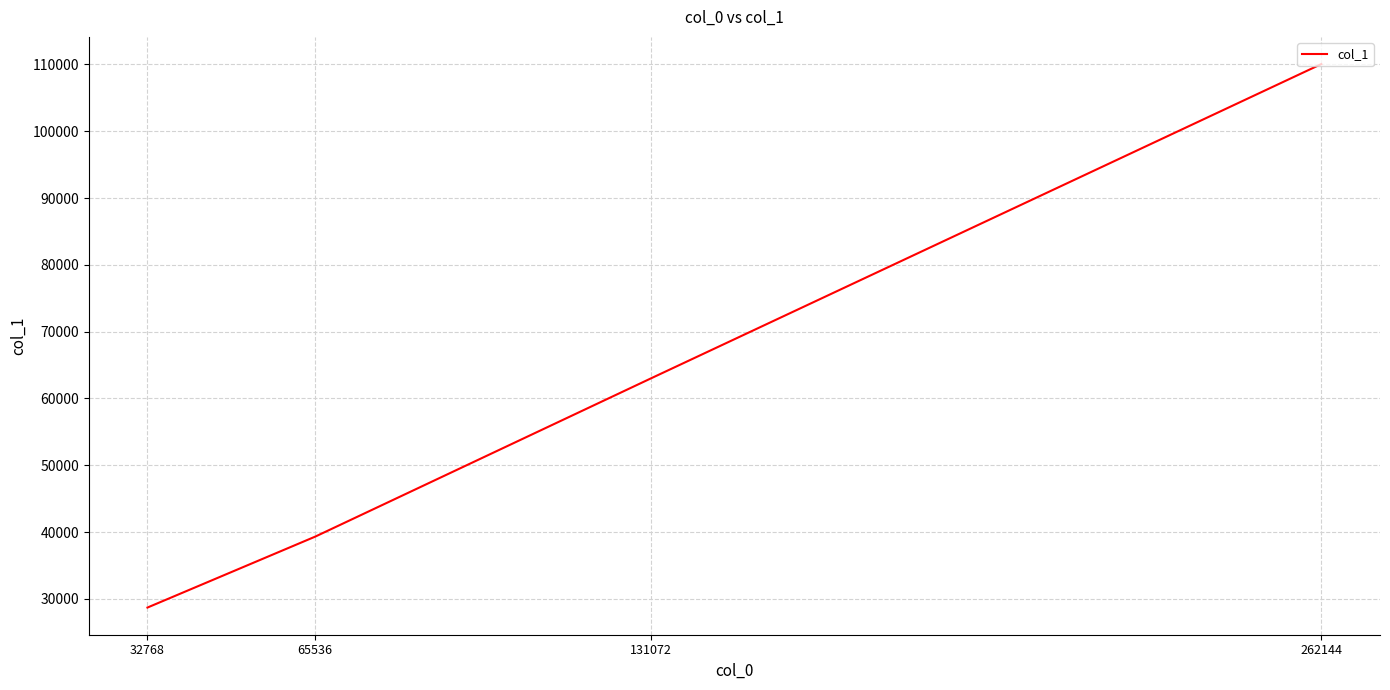

List the labels in order of value, smallest first.

32768, 65536, 131072, 262144